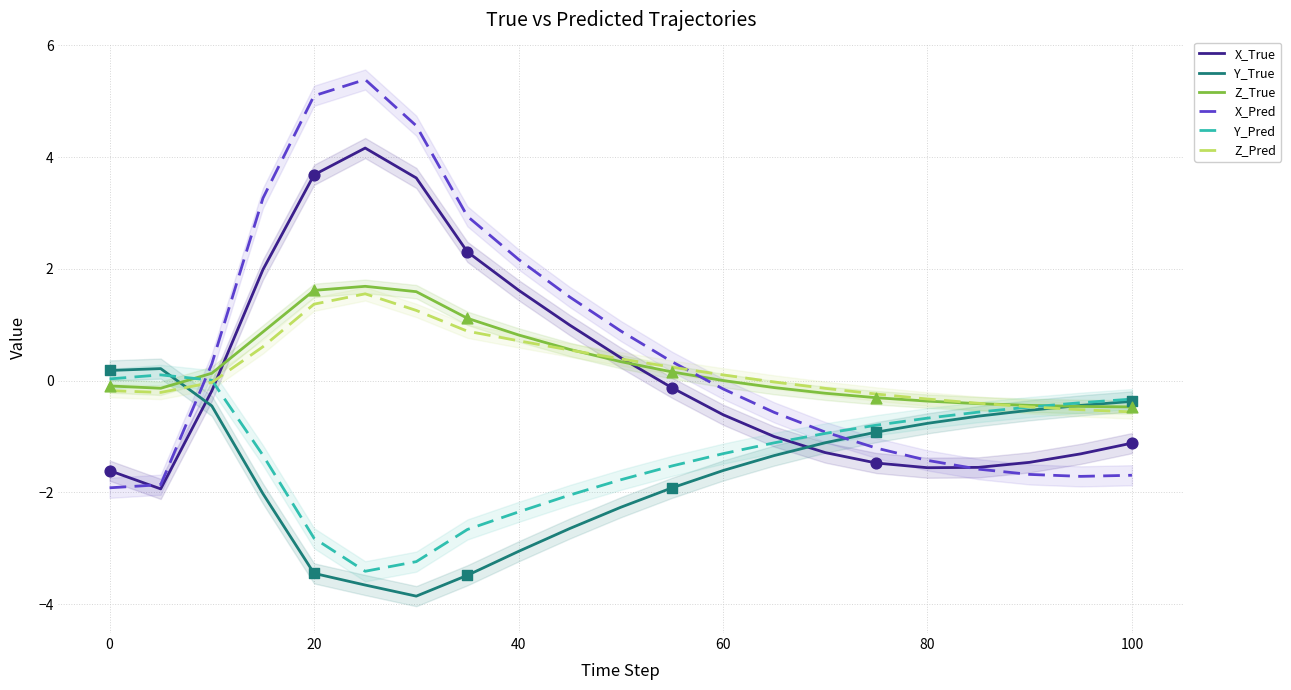

At how many categories does at least one series exceed 0?

13